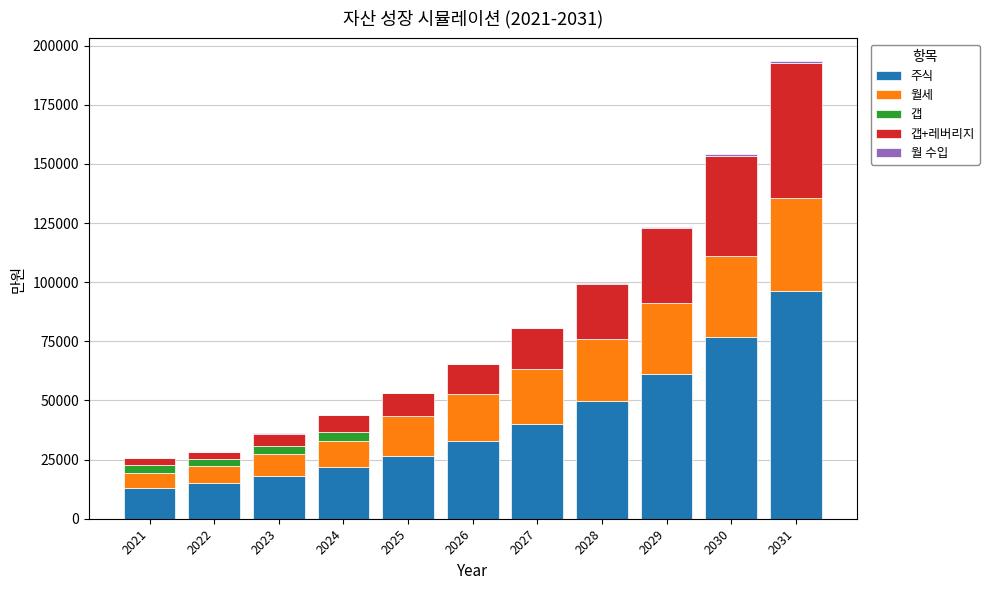

At which category is the sum across all series the highest?

2031